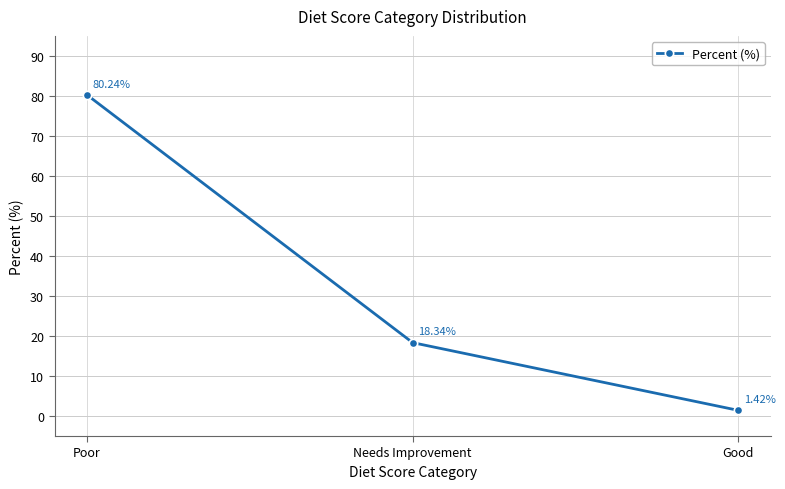

How many data points does each series have?

3